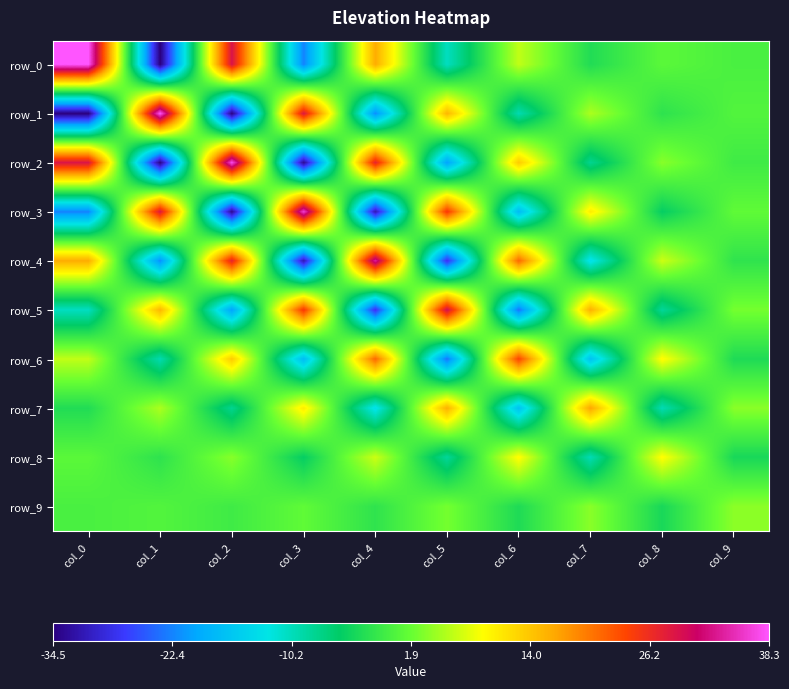

How many series are shown in this chart?

10